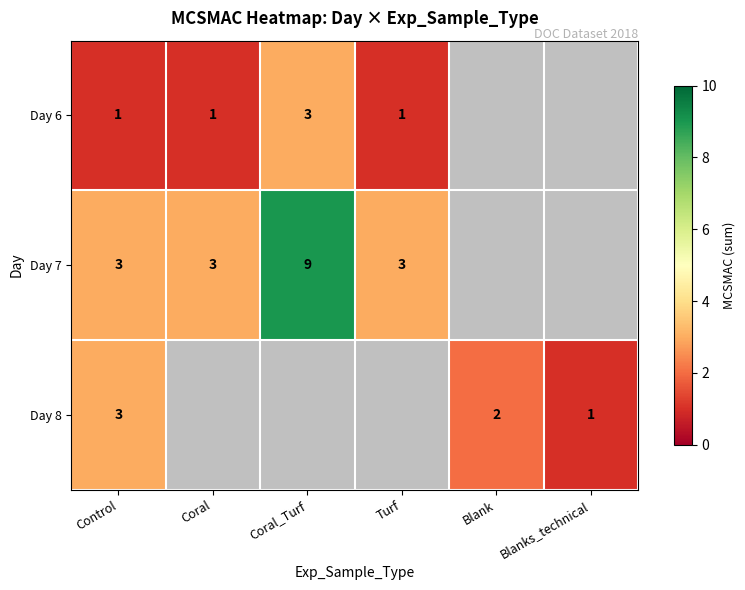

What is the difference between the highest and lowest values at Turf?

2.0